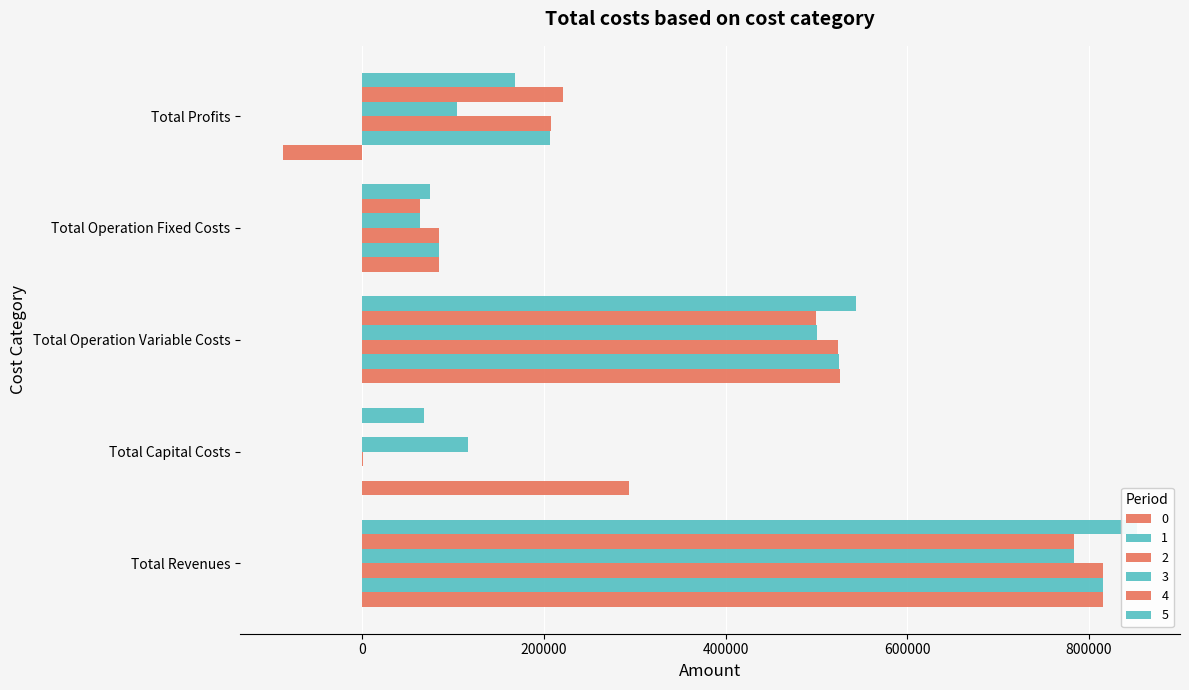

Where is 4 nearest to the value 391919?

Total Operation Variable Costs